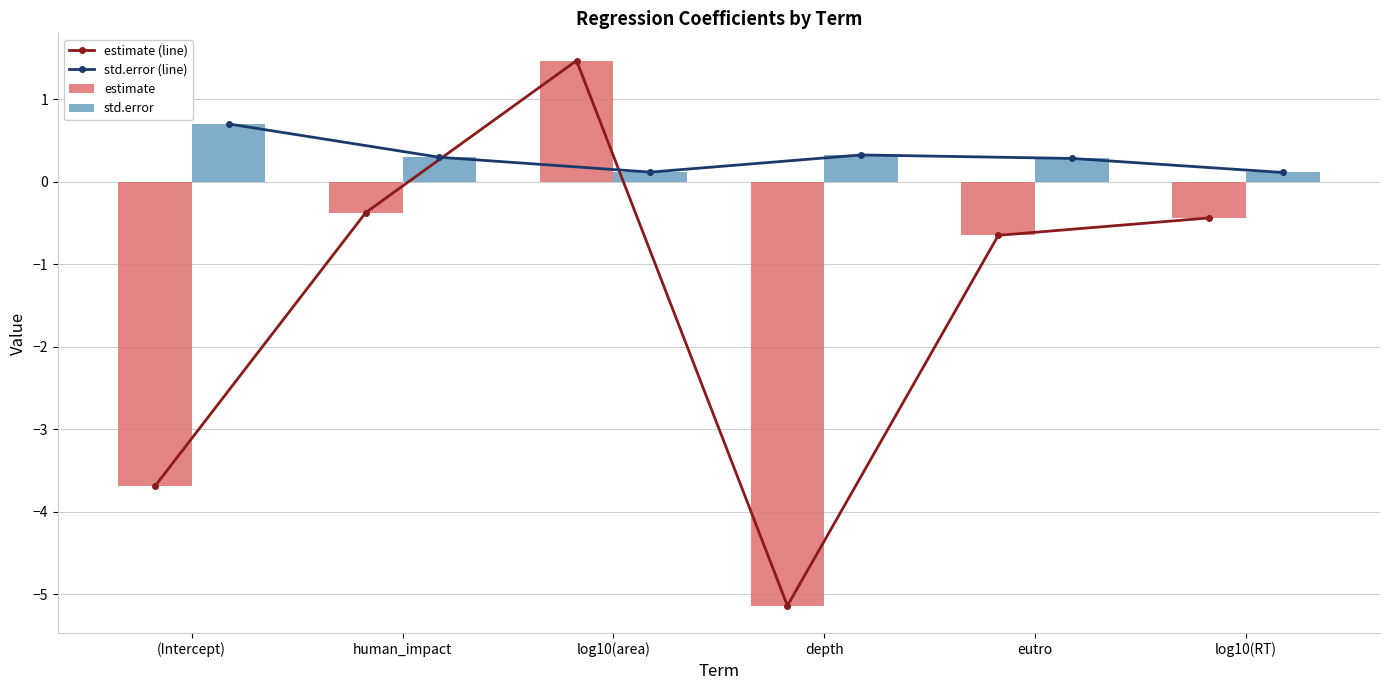

Is the value of estimate at human_impact greater than the value of std.error (line) at human_impact?

No